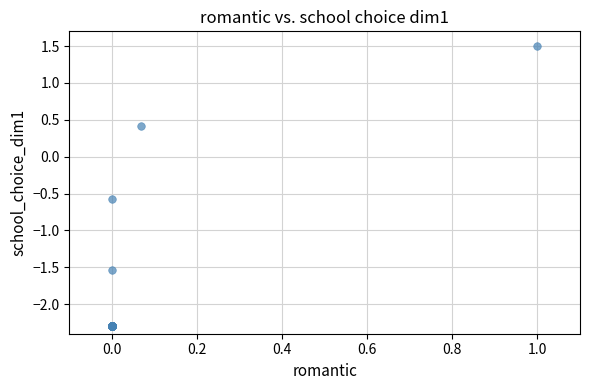

What Y value in the scatter plot is closest to 0?

0.4